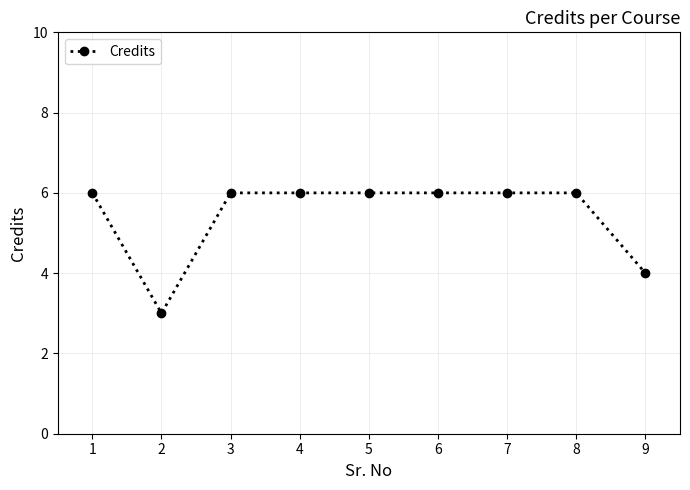

What is the change in value from 3 to 9?

-2